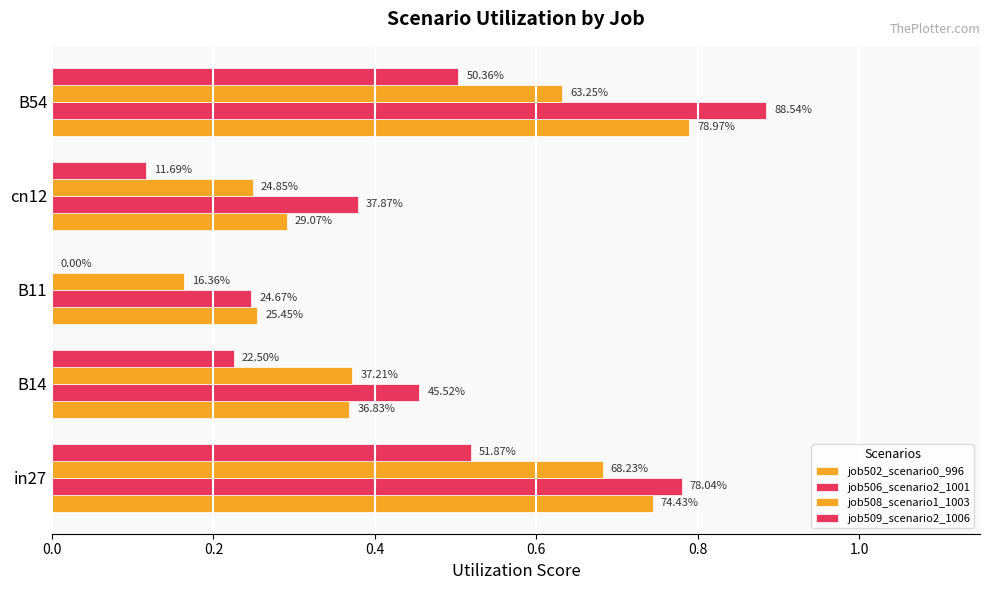

Count the job506_scenario2_1001 values in the range 0 to 1.

5